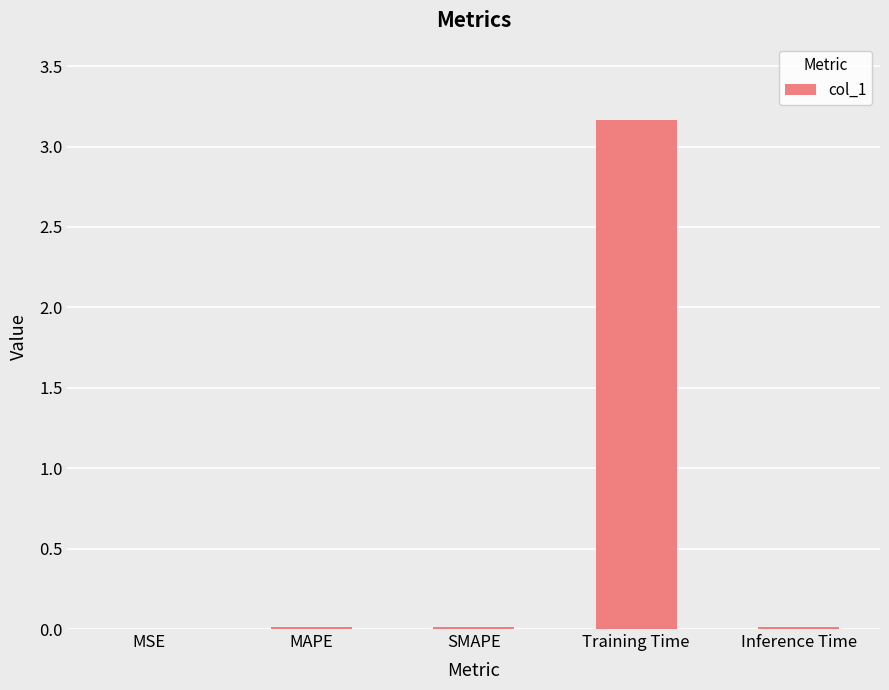

The value at MSE is 0.0. True or false?

True